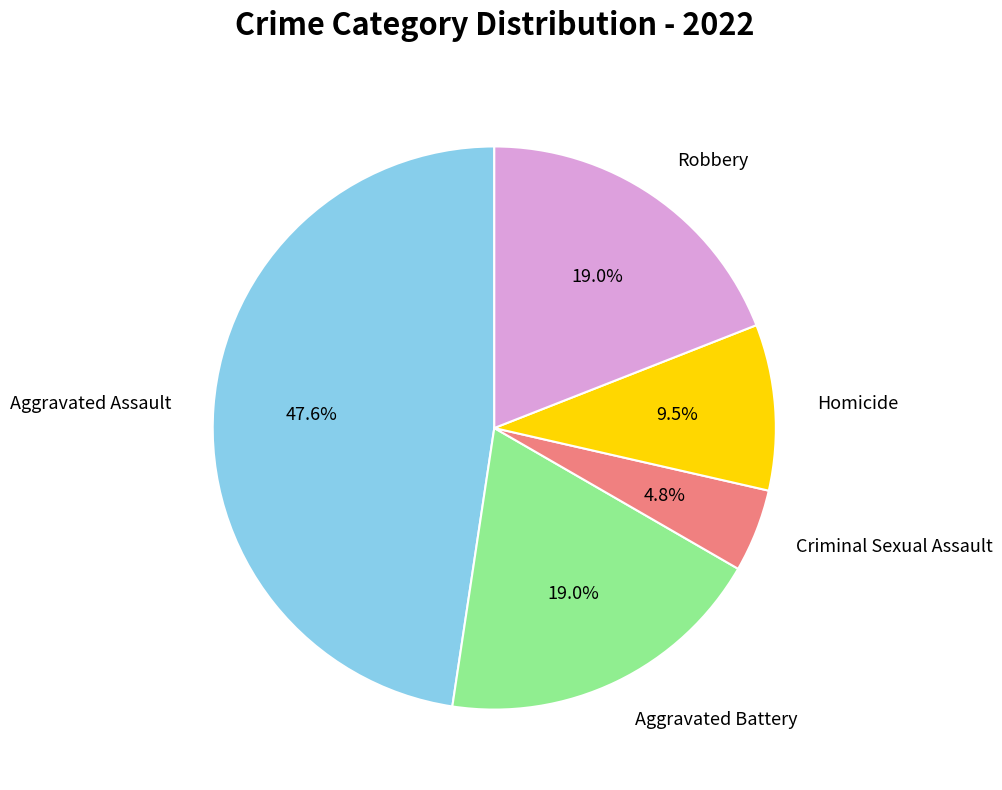

Which category has the smallest portion of the pie?

Criminal Sexual Assault